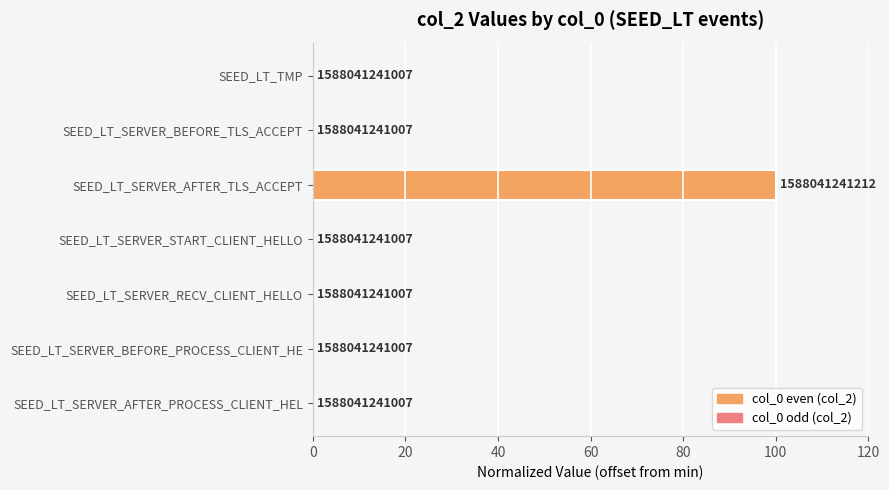

What is the difference between the maximum and minimum values?

100